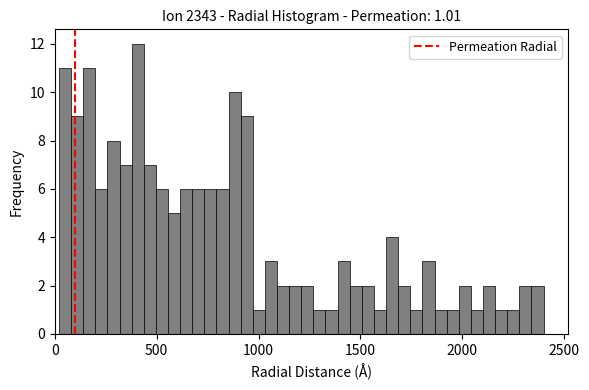

Around what value on the x-axis is the tallest bar? Give the approximate position of its centre, as read against the axis.

400